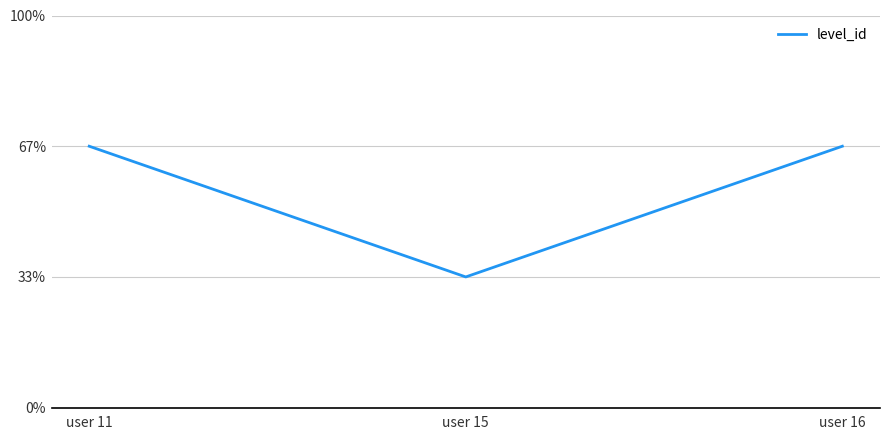

Does the chart display data point markers on the line(s)?

No